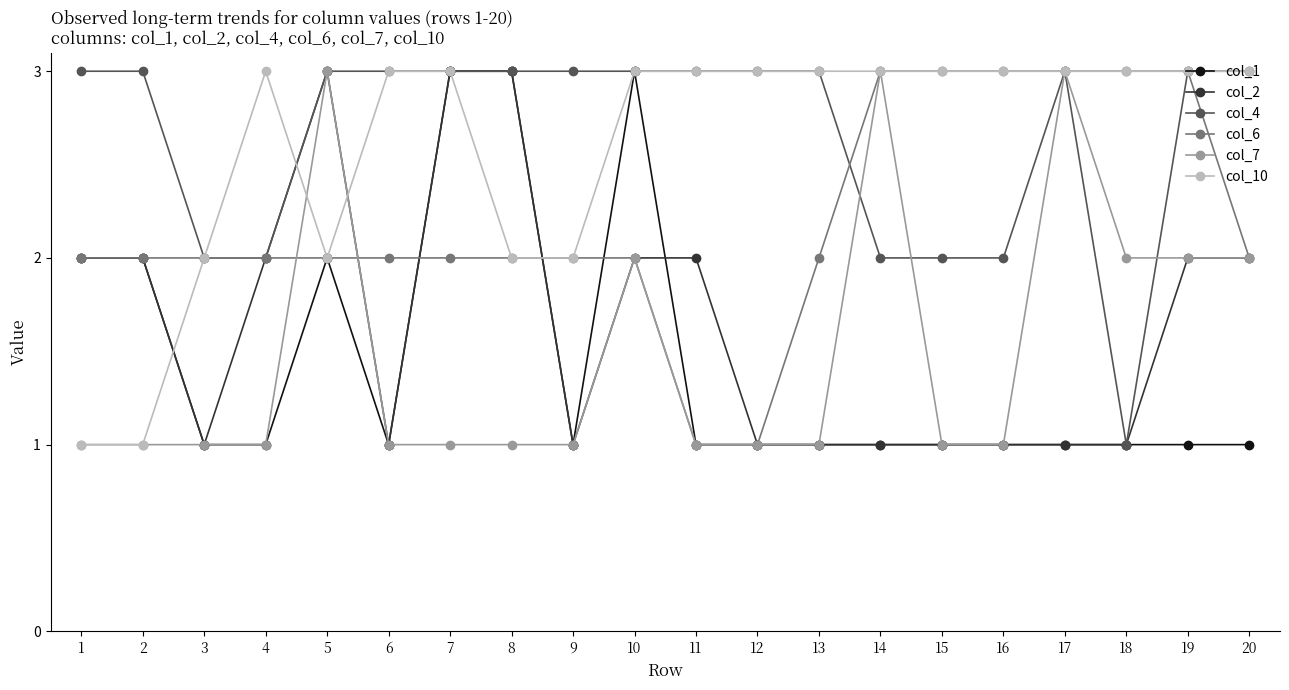

What is the total value across all series at 7?

15